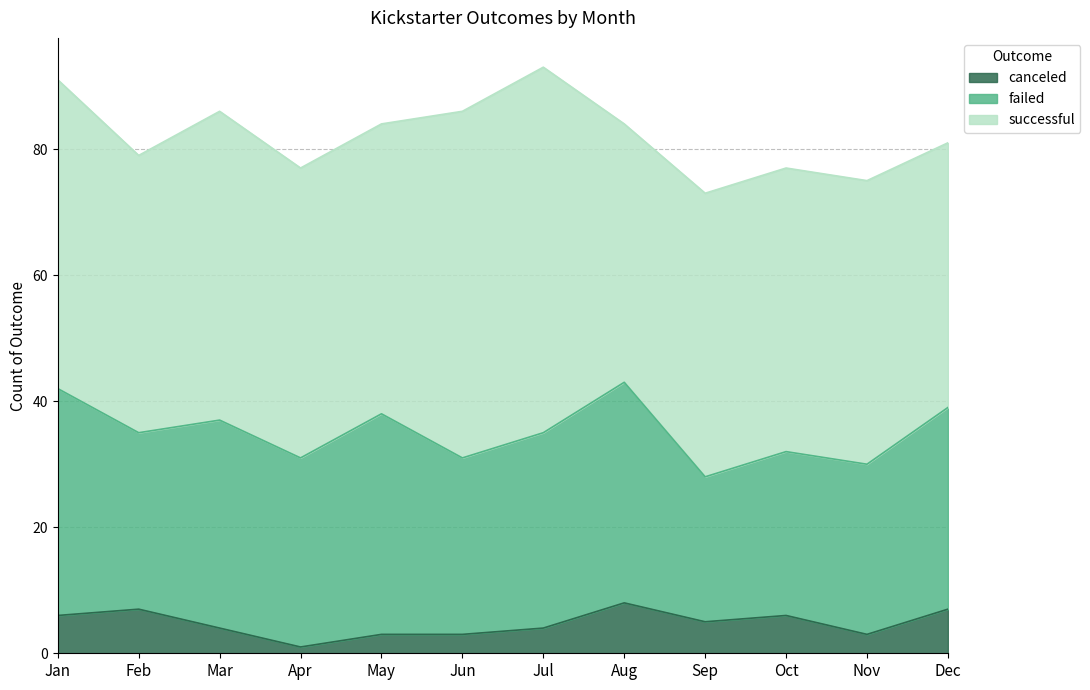

Does the chart have visible grid lines?

Yes